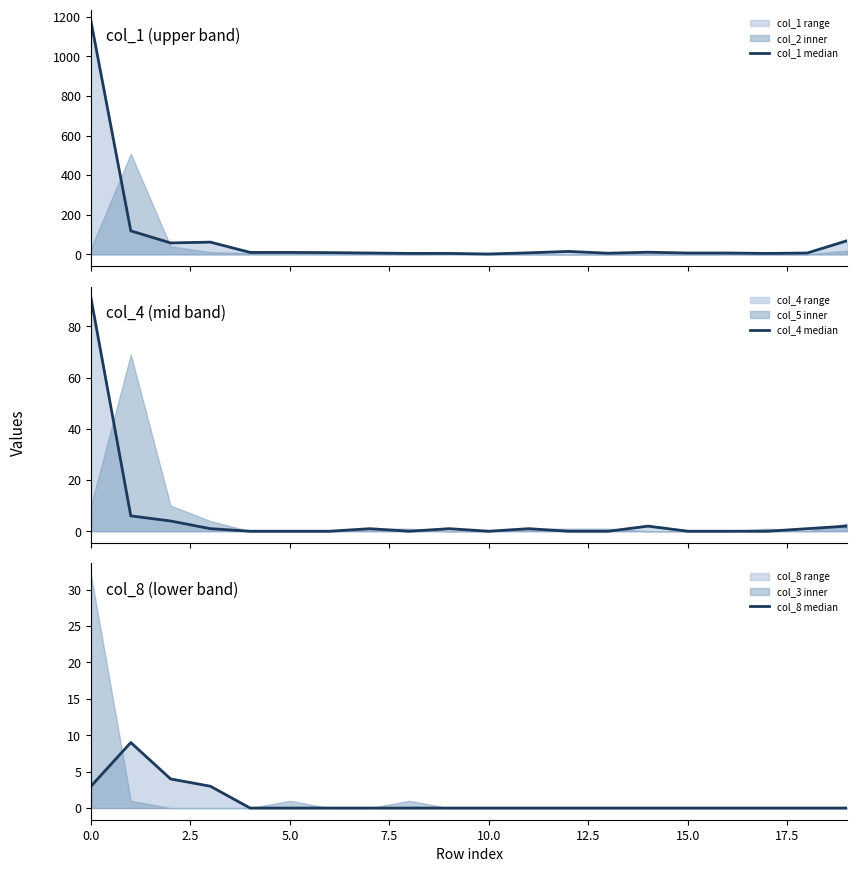

How many col_8 median values are between 0 and 1?

16